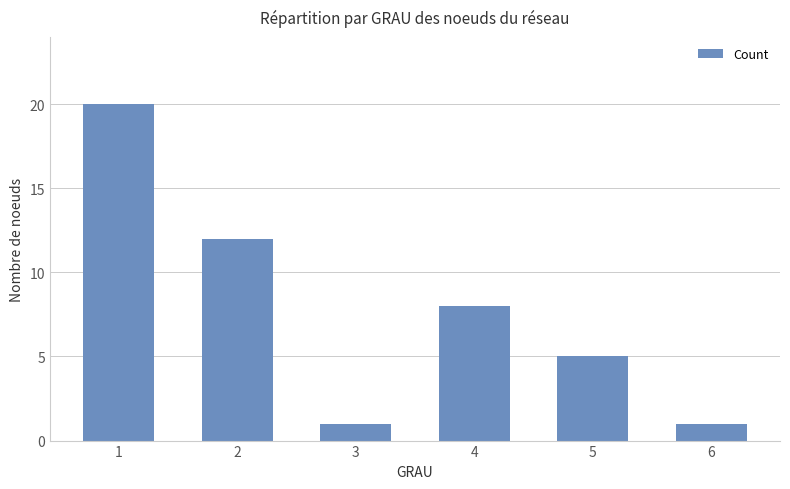

Reading left to right, what are all the values shown in this chart?

1=20	2=12	3=1	4=8	5=5	6=1